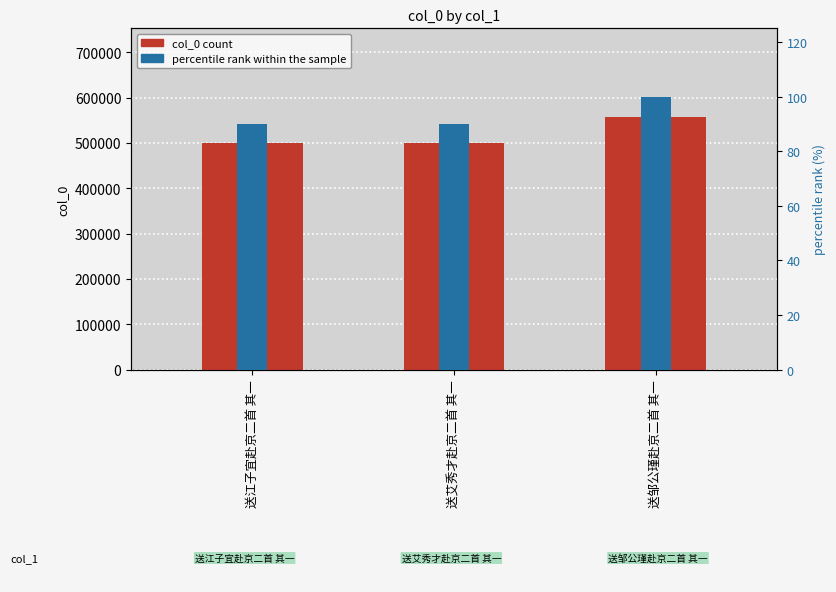

What is the label of the 1st bar from the left?

送江子宜赴京二首 其一